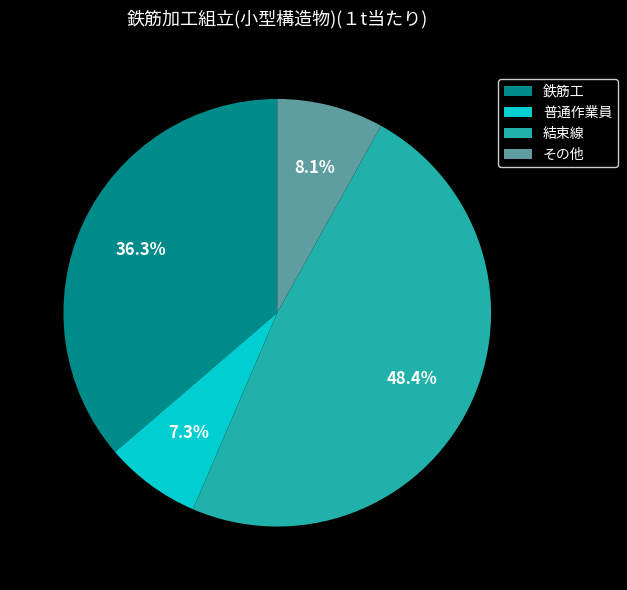

Is 普通作業員 the majority of the pie?

No